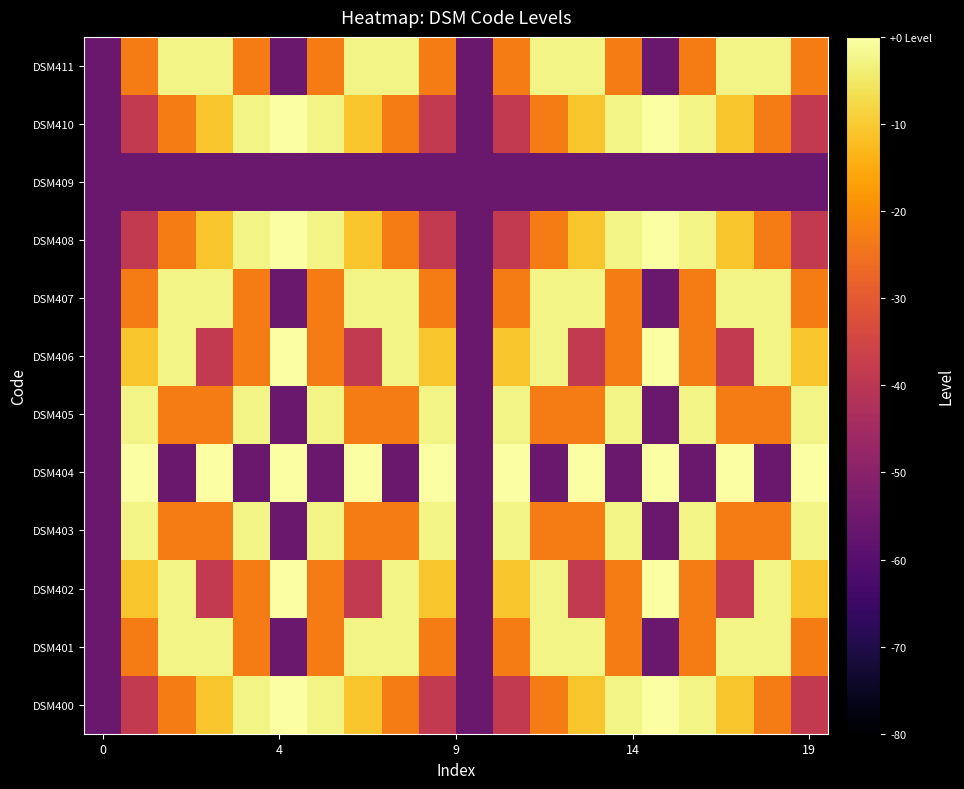

What is the maximum value shown in the chart?

1.0